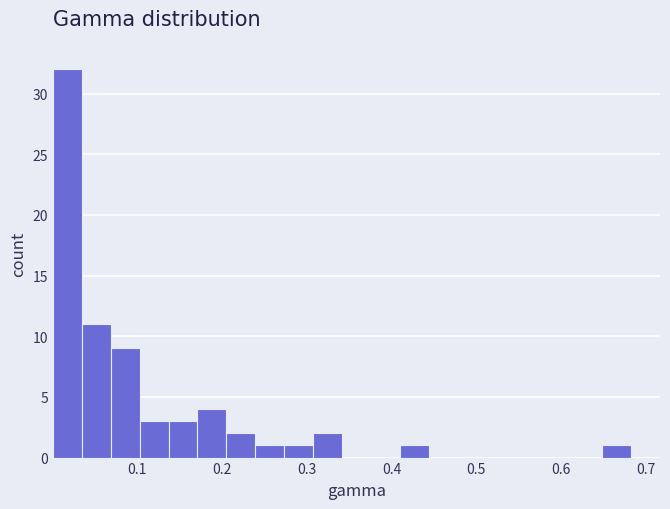

Around what value on the x-axis is the tallest bar? Give the approximate position of its centre, as read against the axis.

0.02